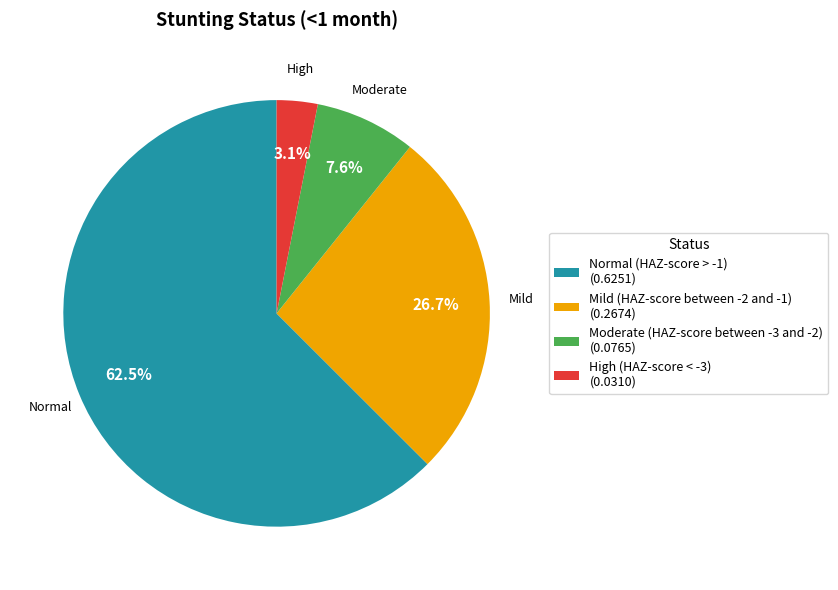

How many segments does this pie chart have?

4